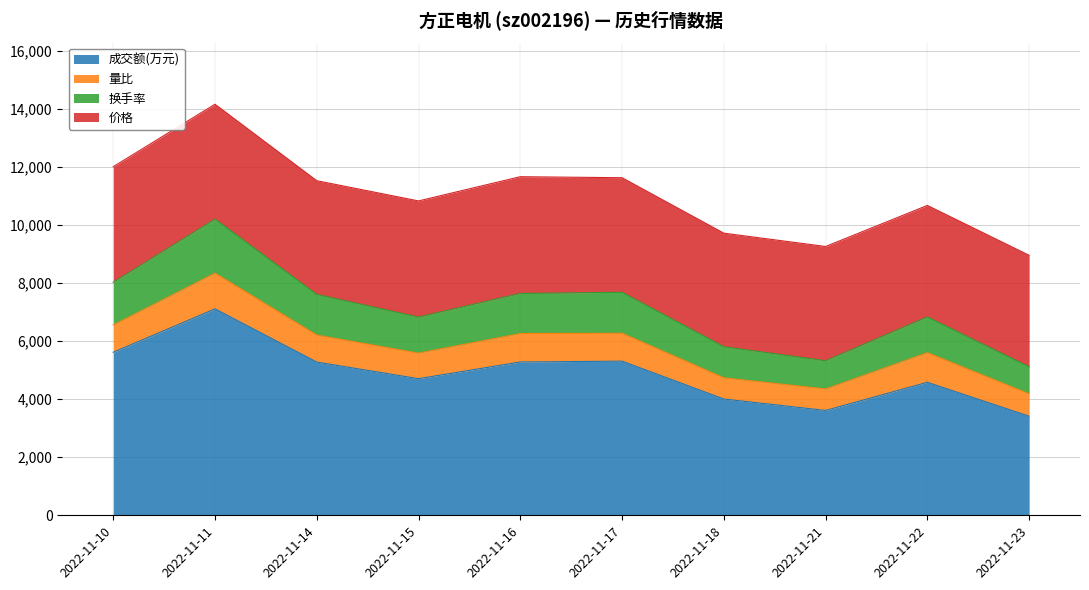

Where is 成交额(万元) nearest to the value 5260?

2022-11-14